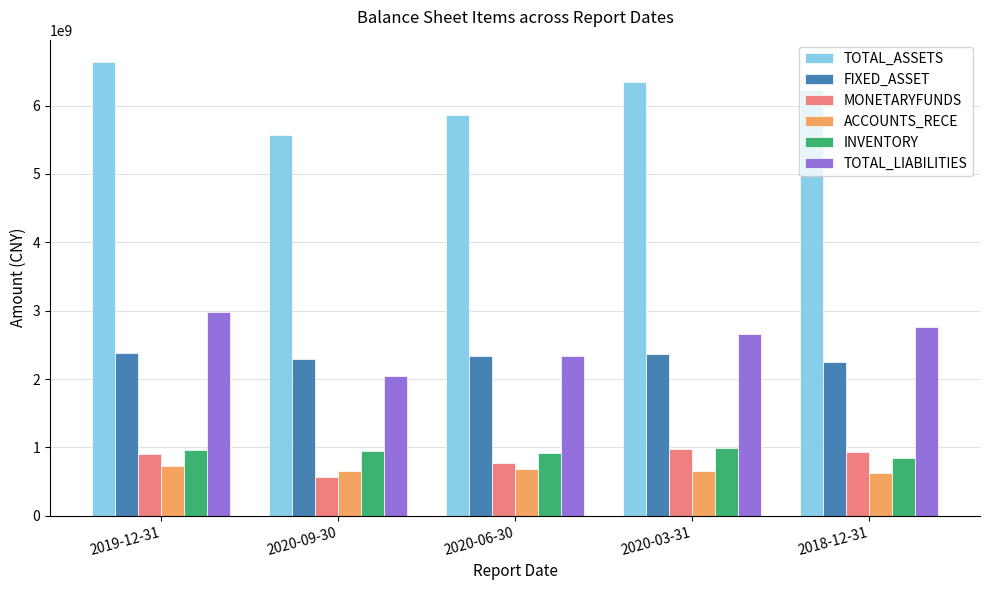

At how many categories does at least one series exceed 1365382686?

5